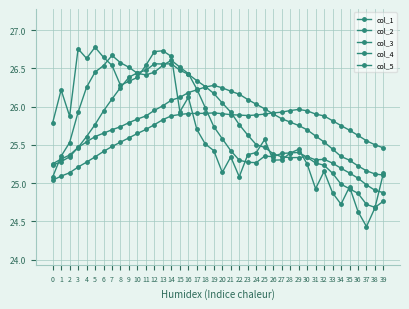

At which label does col_2 reach its minimum?

39